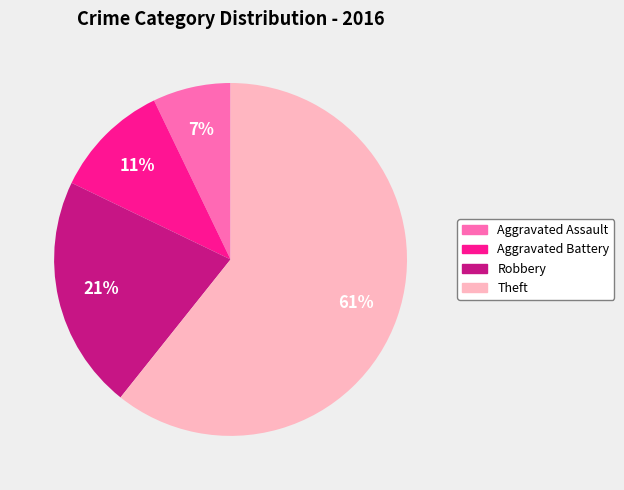

Does any single category account for the majority?

Yes